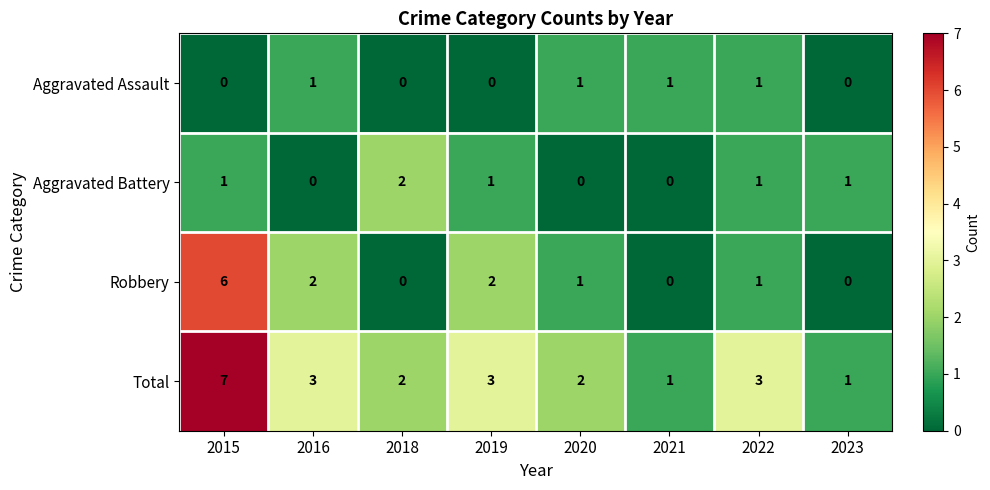

Is the value of Aggravated Assault at 2019 greater than the value of Total at 2022?

No